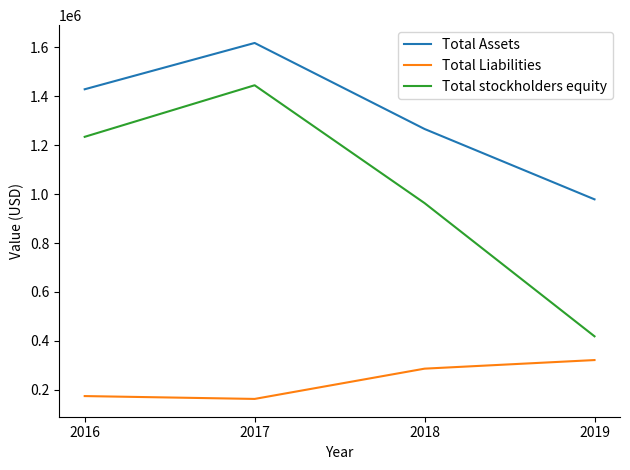

Rank the series by their maximum value, from lowest to highest.

Total Liabilities, Total stockholders equity, Total Assets